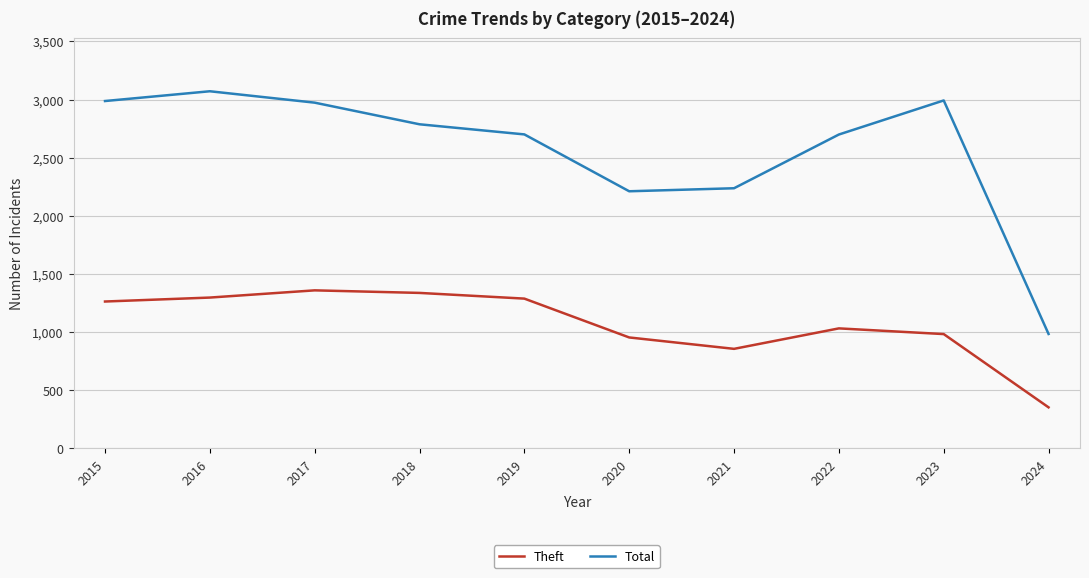

What value does the Total series have at 2018, to the nearest 50?

2800